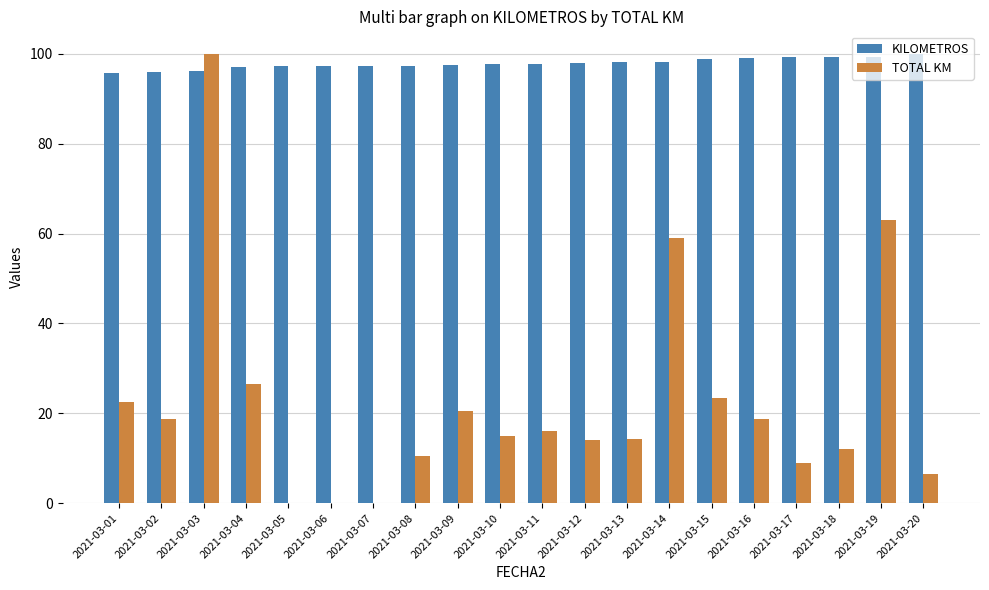

Between 2021-03-02 and 2021-03-10, which series saw the biggest shift?

TOTAL KM